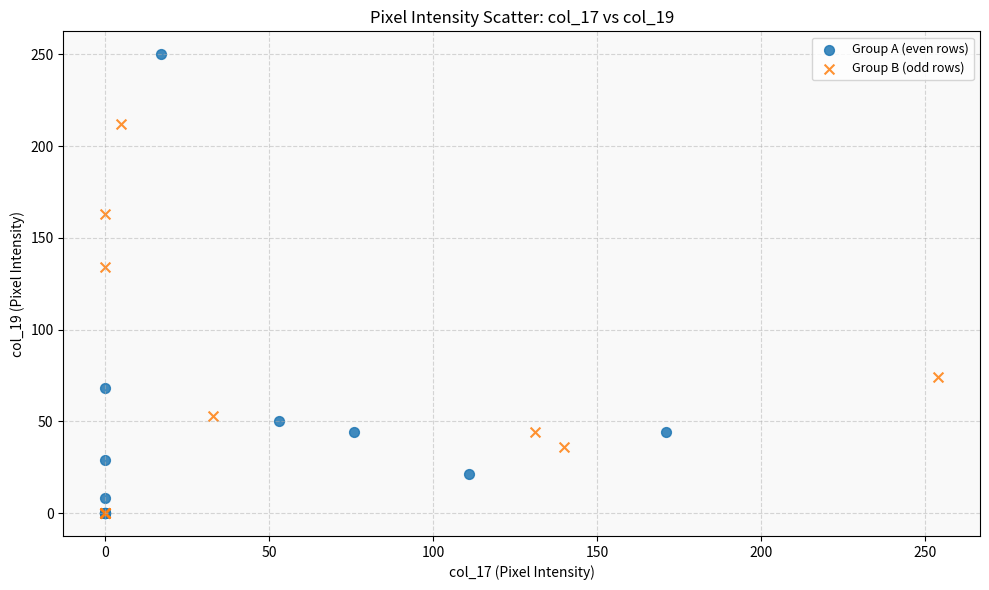

Which series reaches the maximum Y coordinate?

Group A (even rows)